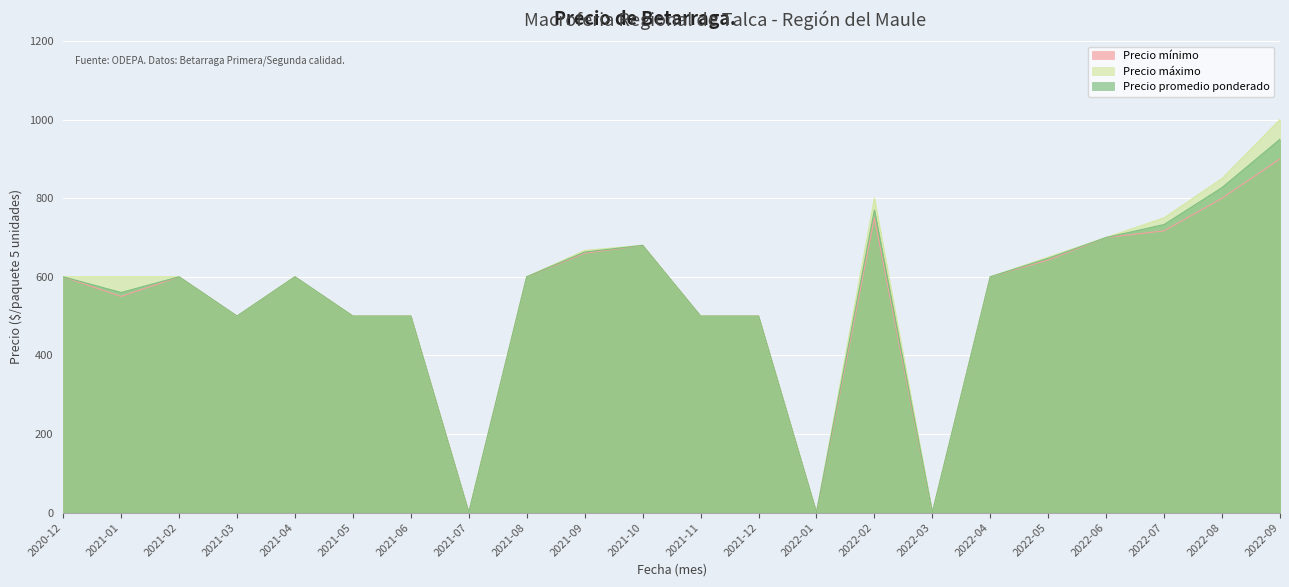

What is the difference between the maximum and minimum values in the Precio mínimo series?

900